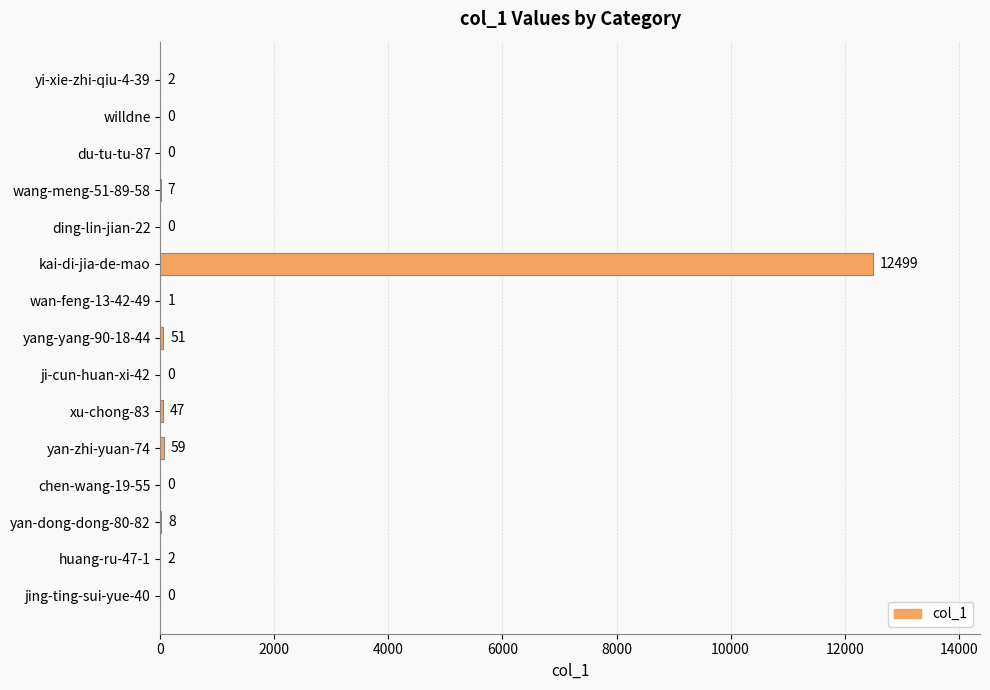

Count the number of data series in this chart.

1